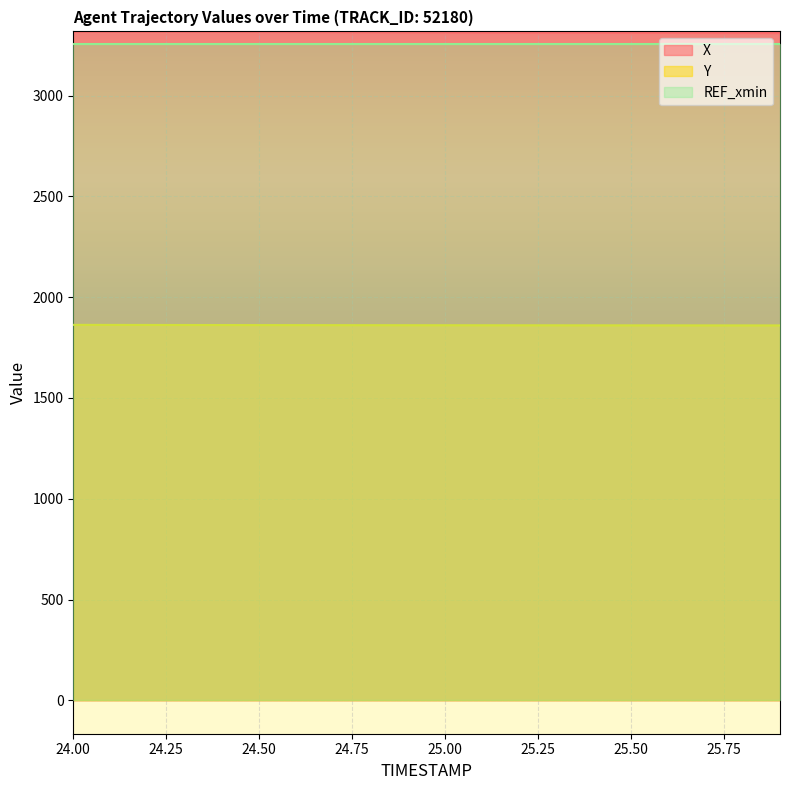

True or false: Y has a value of 1860.6 at 25.2.

True